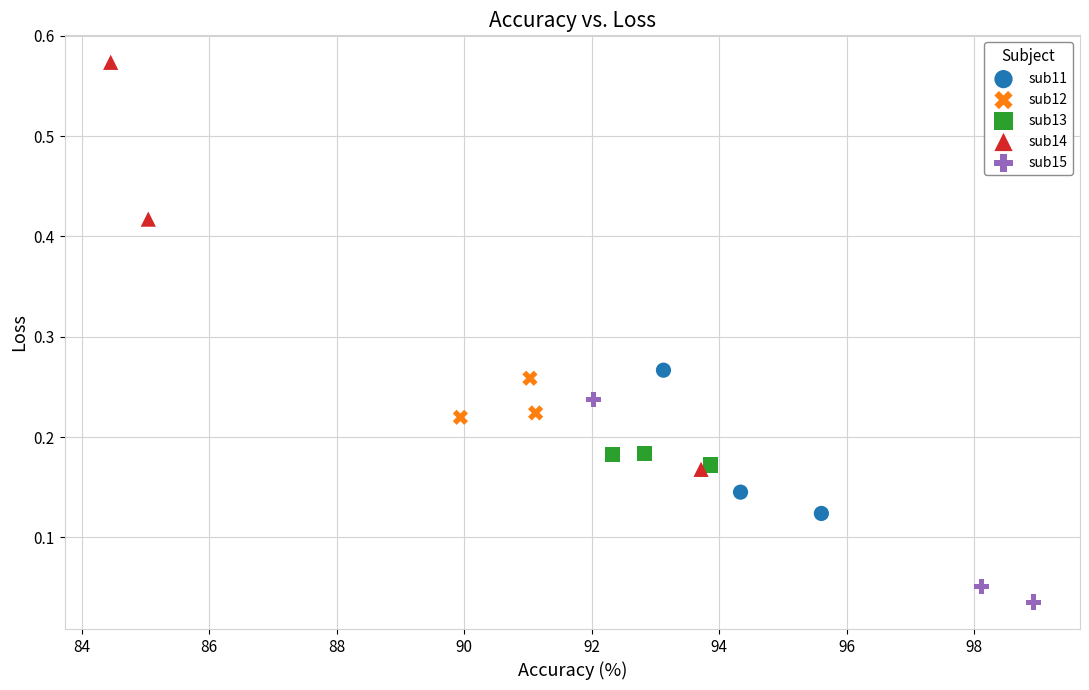

Which series has the widest spread of Y values?

sub14